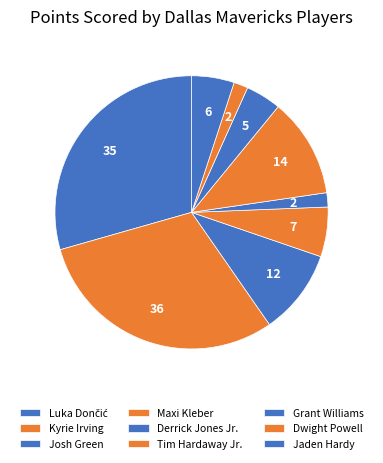

Count the number of slices in the pie.

9